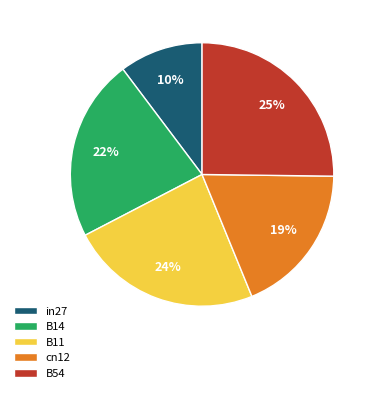

True or false: B54 accounts for 25% of the total.

True